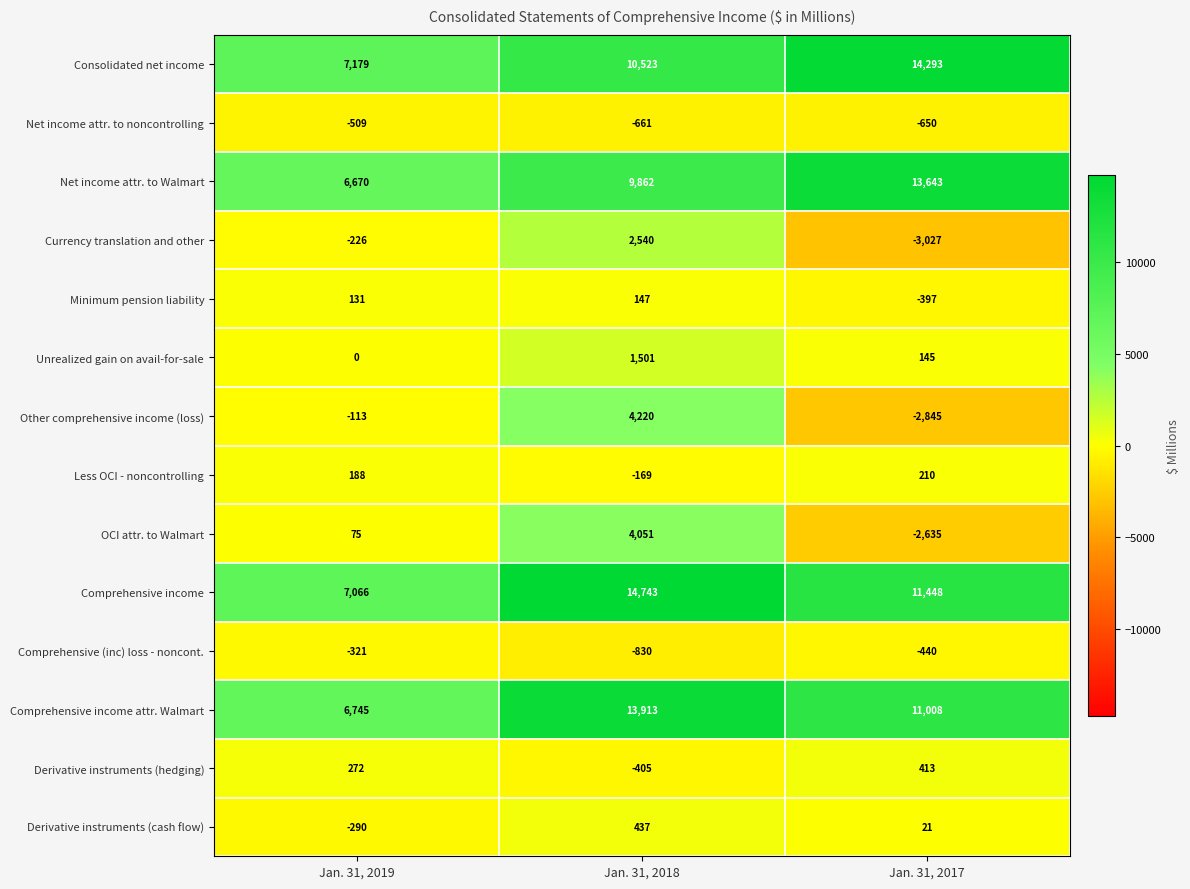

At which label is Consolidated net income closest to 10736?

Jan. 31, 2018